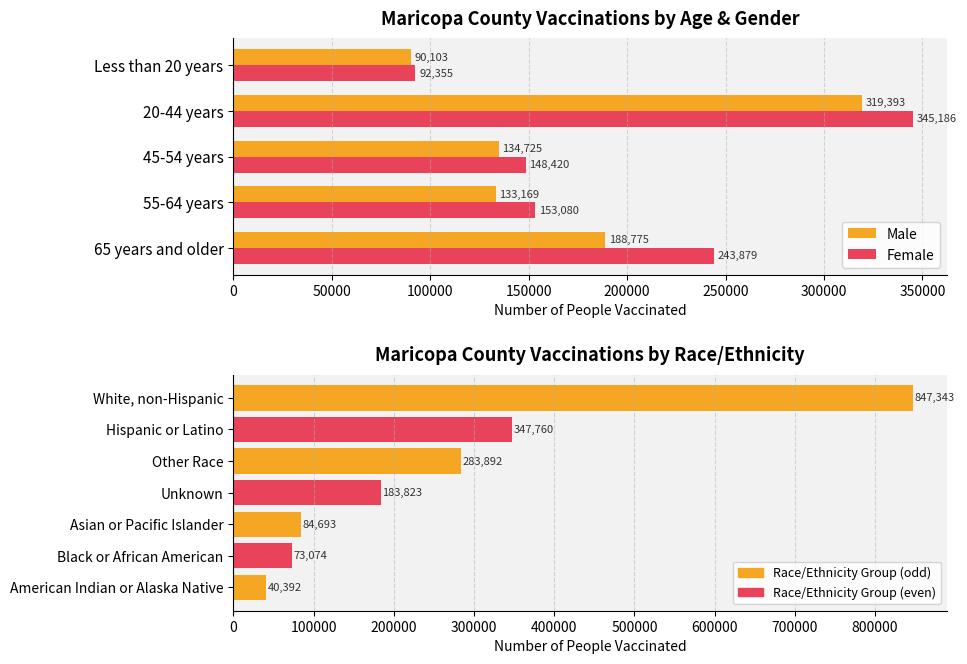

List the labels in order of Male value, largest first.

20-44 years, 65 years and older, 45-54 years, 55-64 years, Less than 20 years